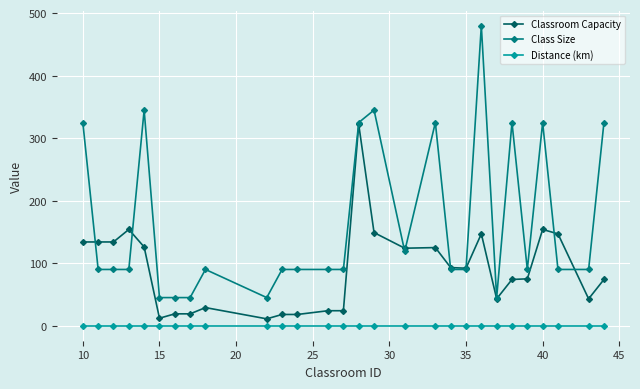

True or false: Classroom Capacity has more than 0 interior local peaks.

True